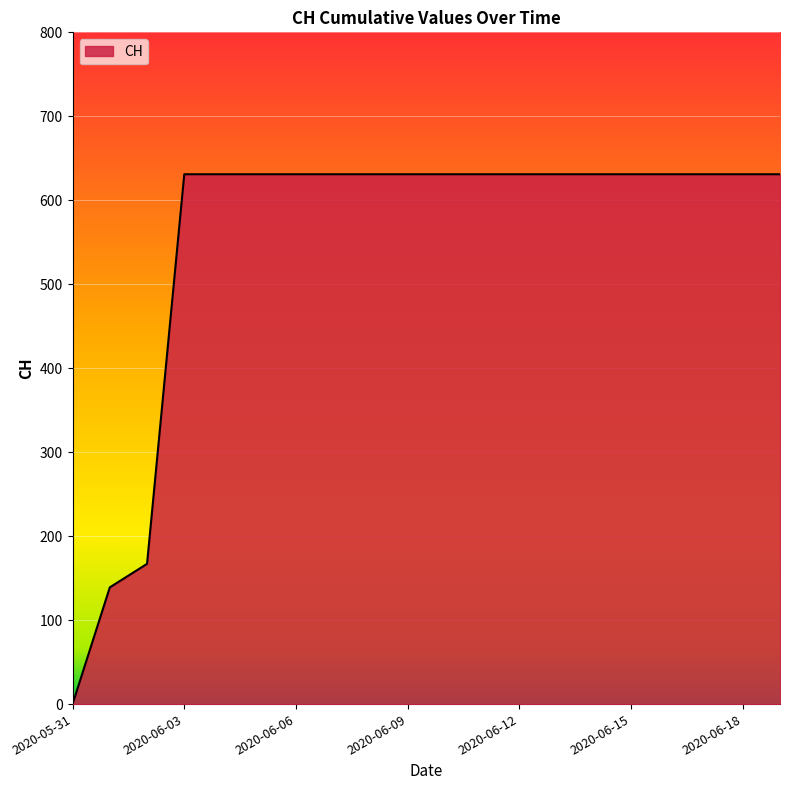

How many categories are shown in the chart?

20